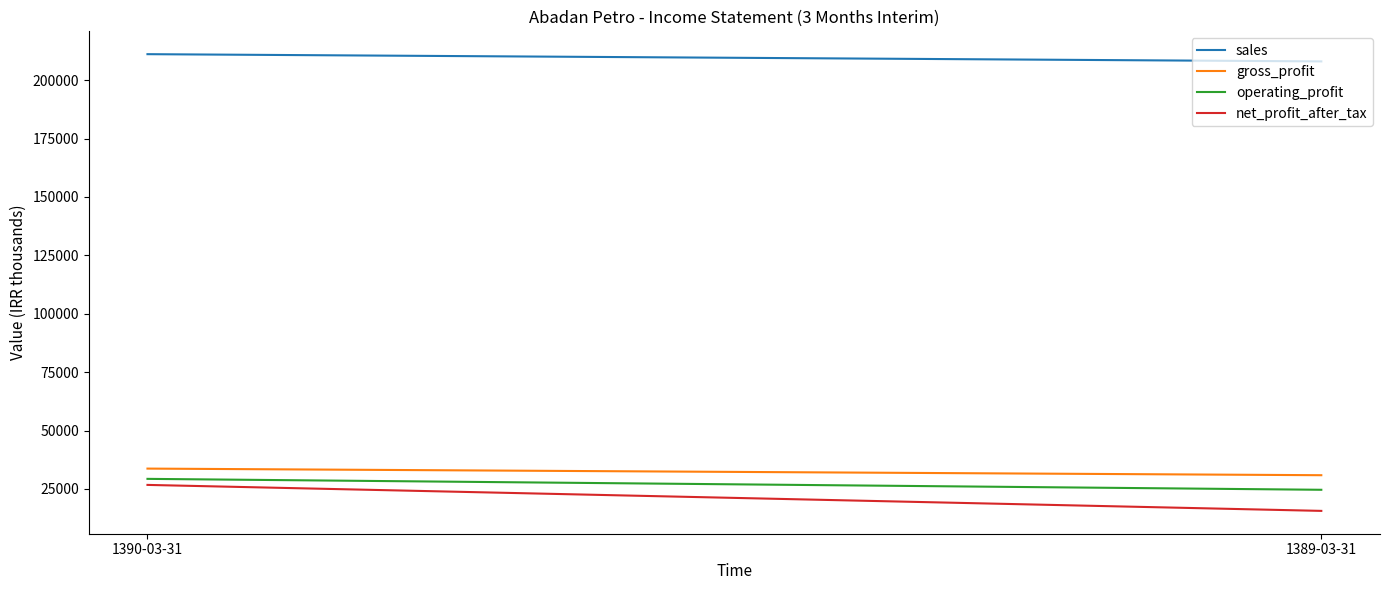

Does the chart display data point markers on the line(s)?

No